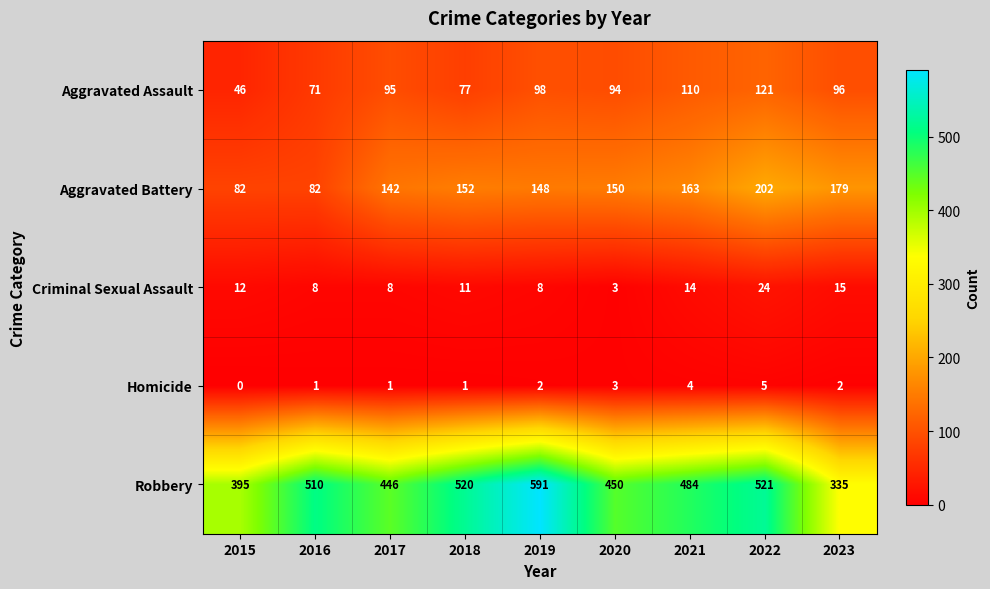

At 2021, list the series in order from largest to smallest.

Robbery, Aggravated Battery, Aggravated Assault, Criminal Sexual Assault, Homicide